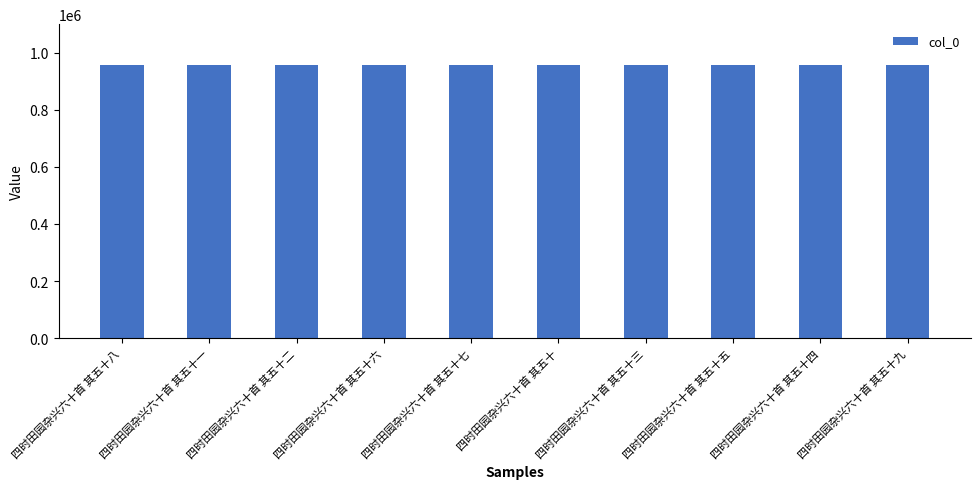

What is the sum of all values?

9560127